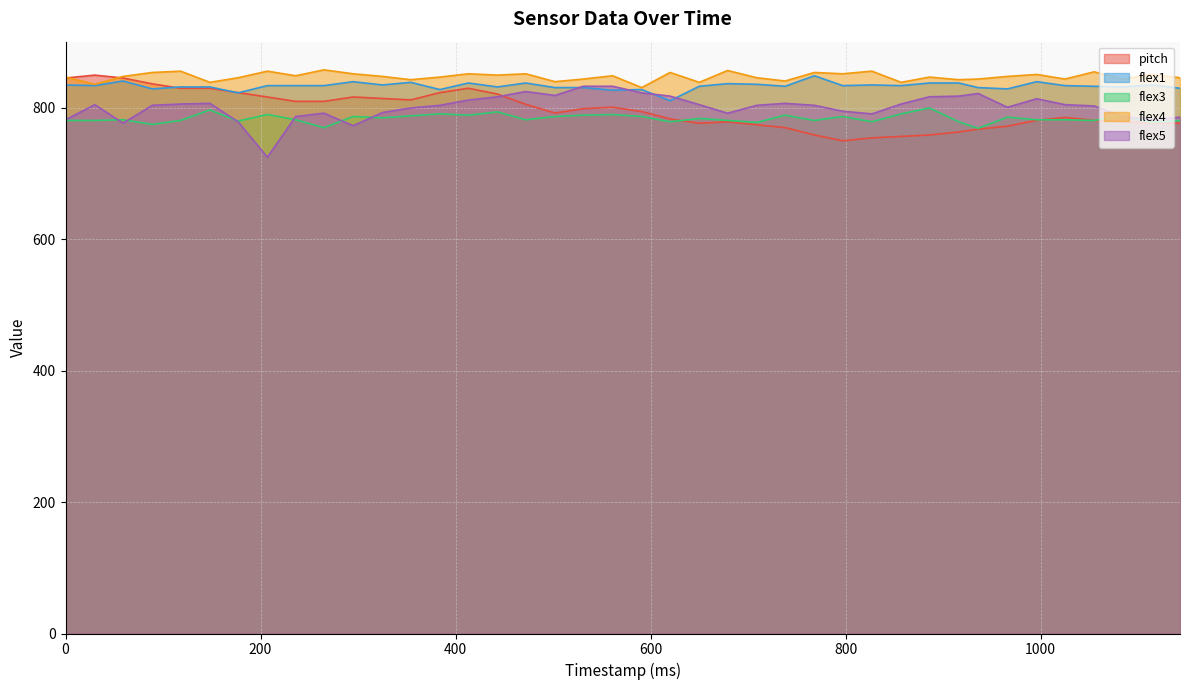

What is the difference between the second highest and second lowest values in the flex4 series?

21.0